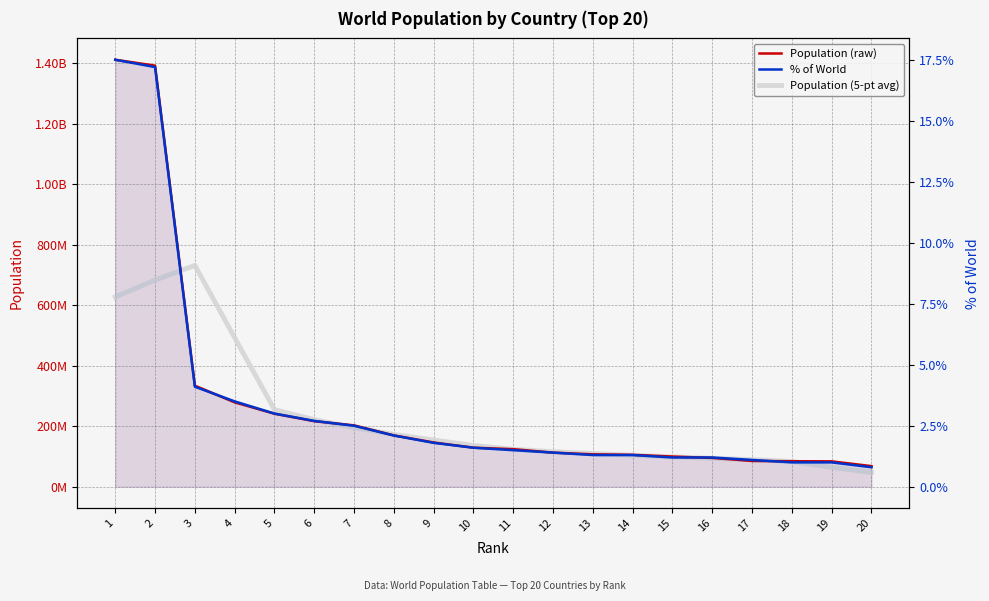

Which series has the widest spread of values?

Population